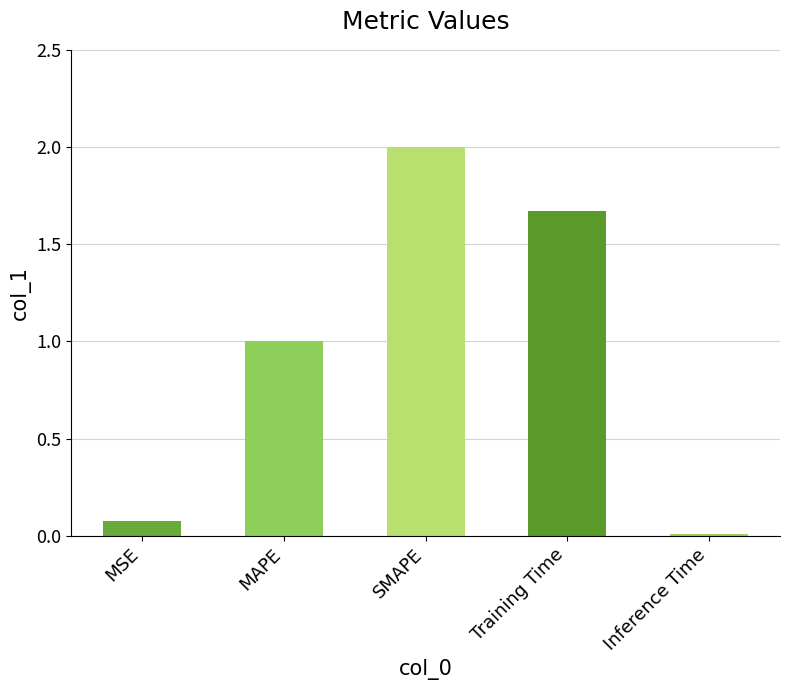

What is the label of the 5th bar from the right?

MSE